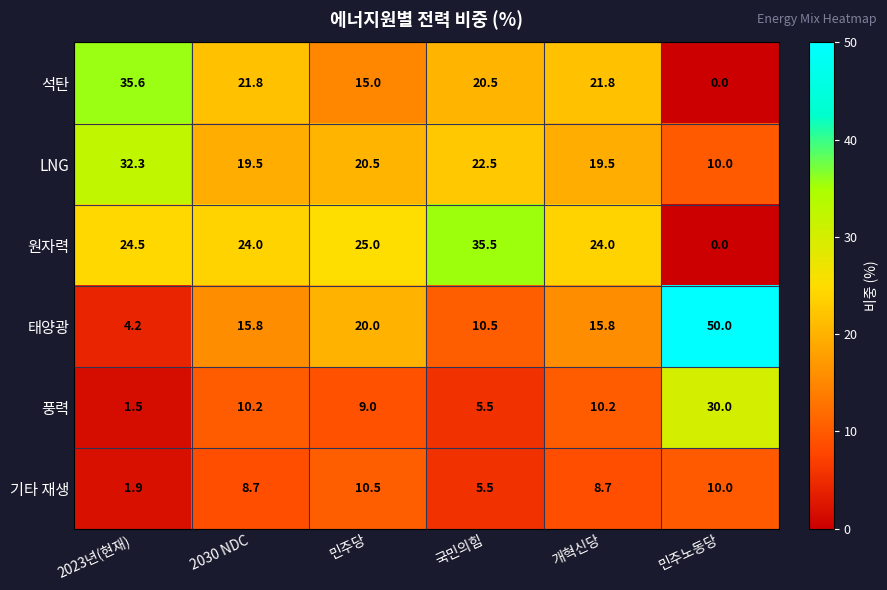

True or false: LNG has a value of 33.1 at 민주당.

False